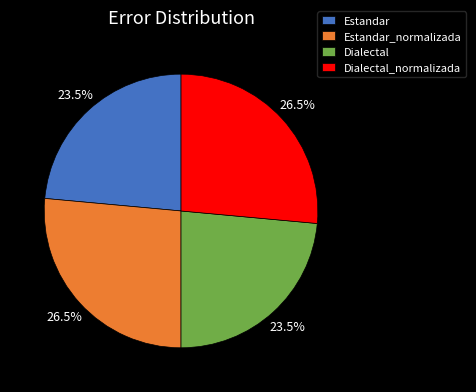

To the nearest percent, what is the difference between the largest and smallest slice percentages?

3%